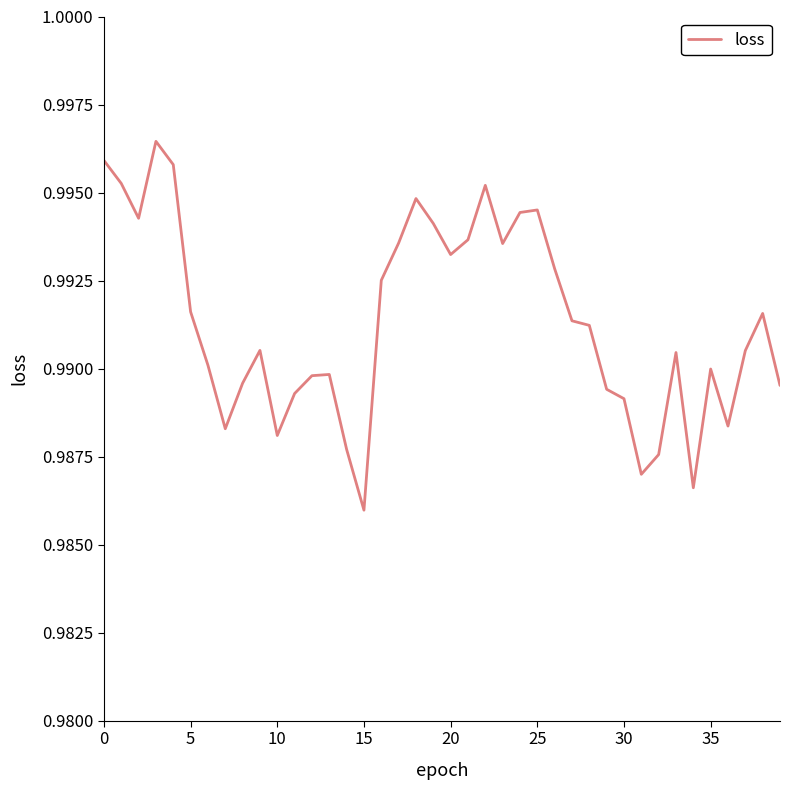

What is the label of the 6th point from the right?

34